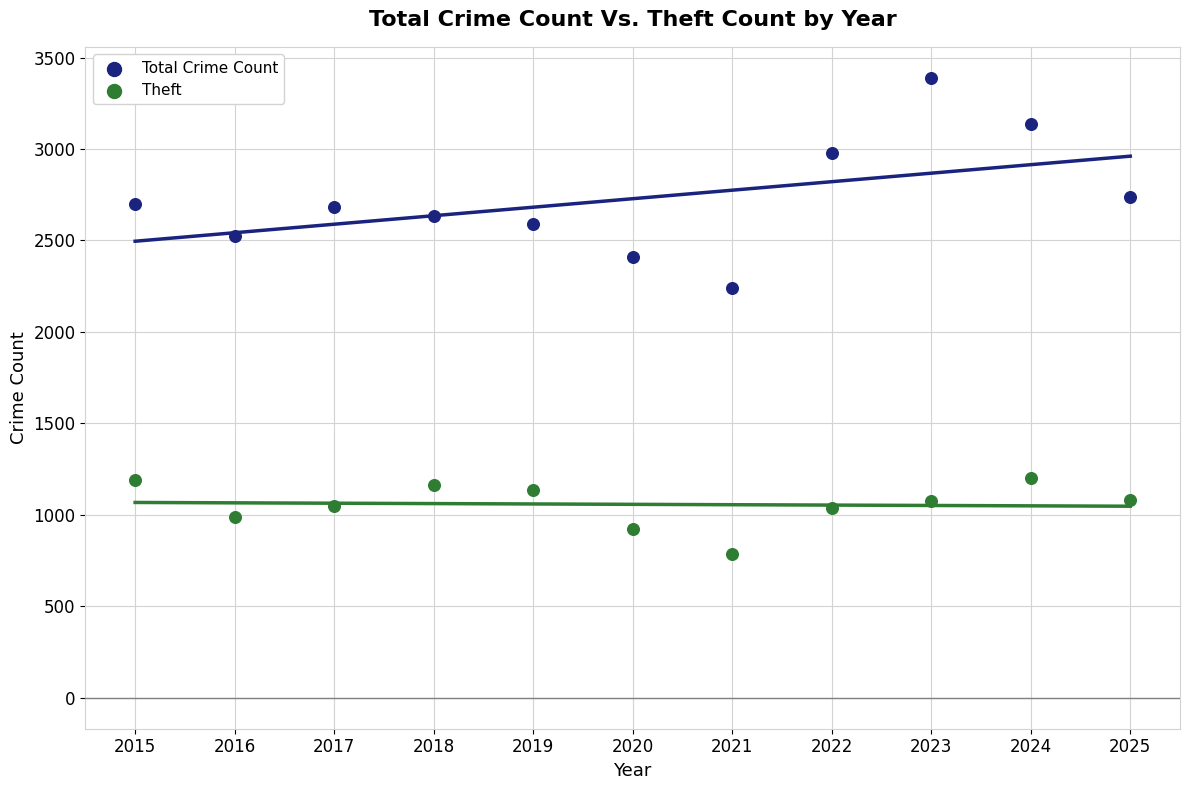

What are all the series names shown in the legend?

Total Crime Count, Theft